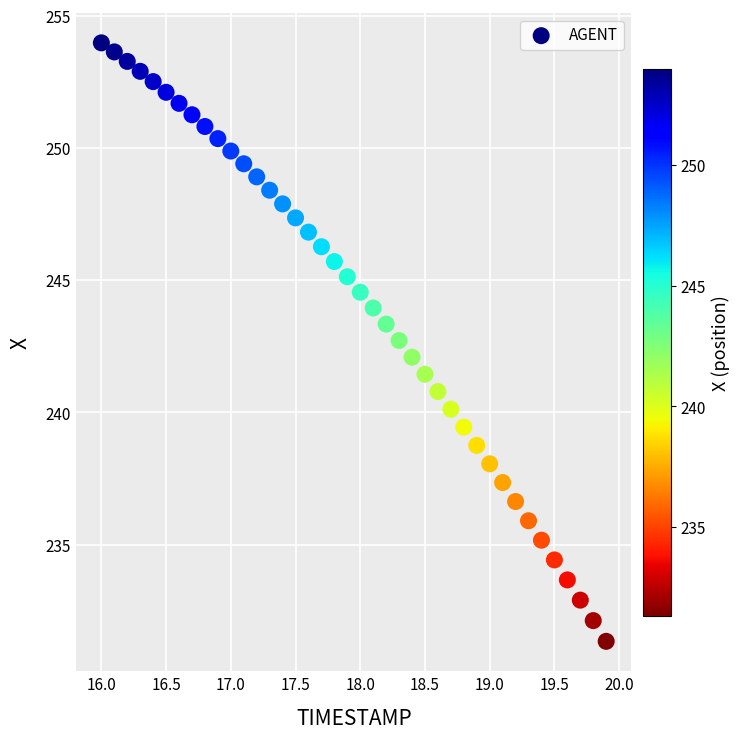

What is the range of X values (max minus min)?

3.9